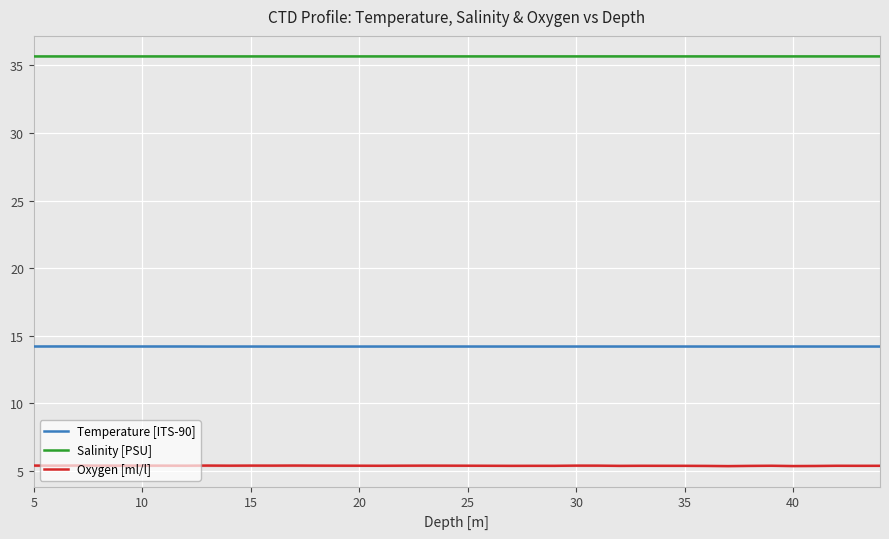

What is the highest value of the Oxygen [ml/l] series?

5.4